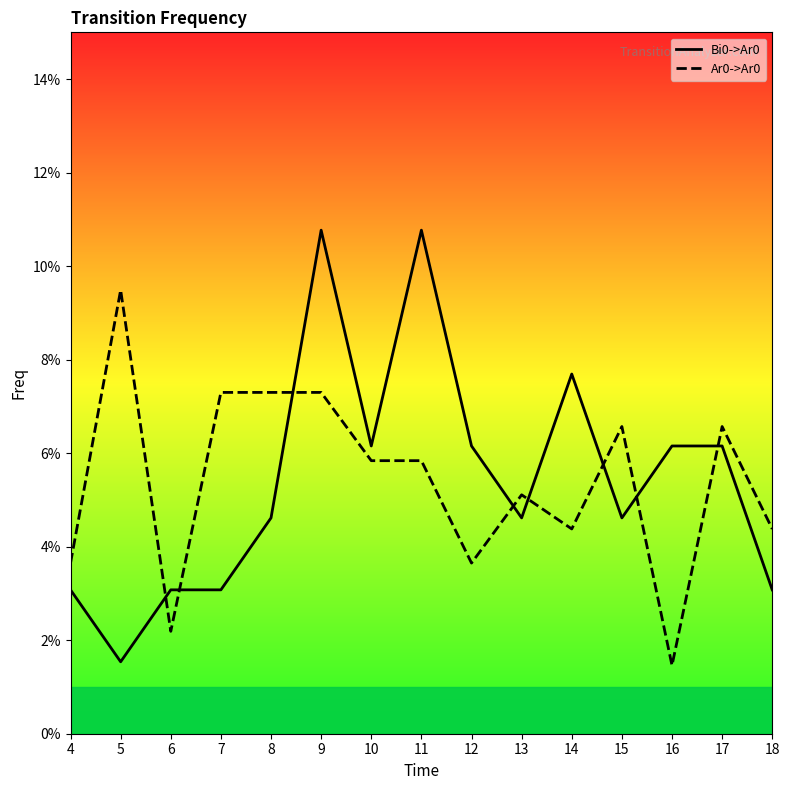

Is it true that Ar0->Ar0 equals 0.0 at 4?

False